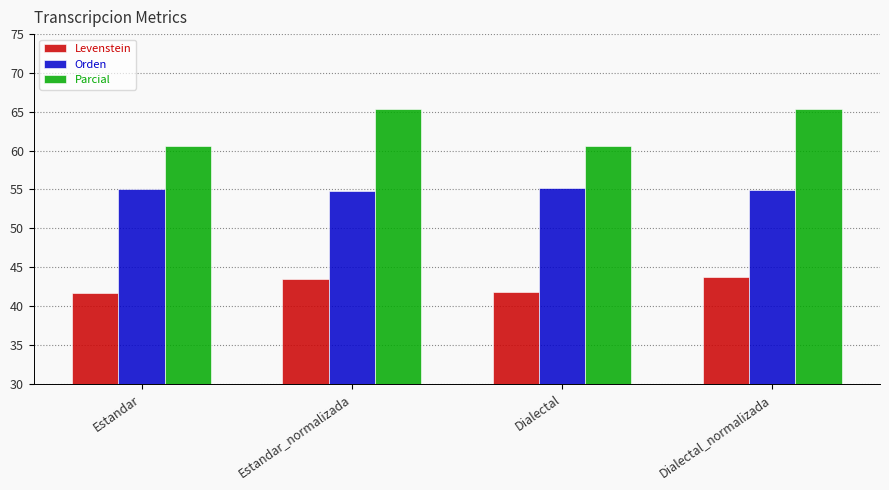

What is the difference between the second highest and second lowest values in the Orden series?

0.1